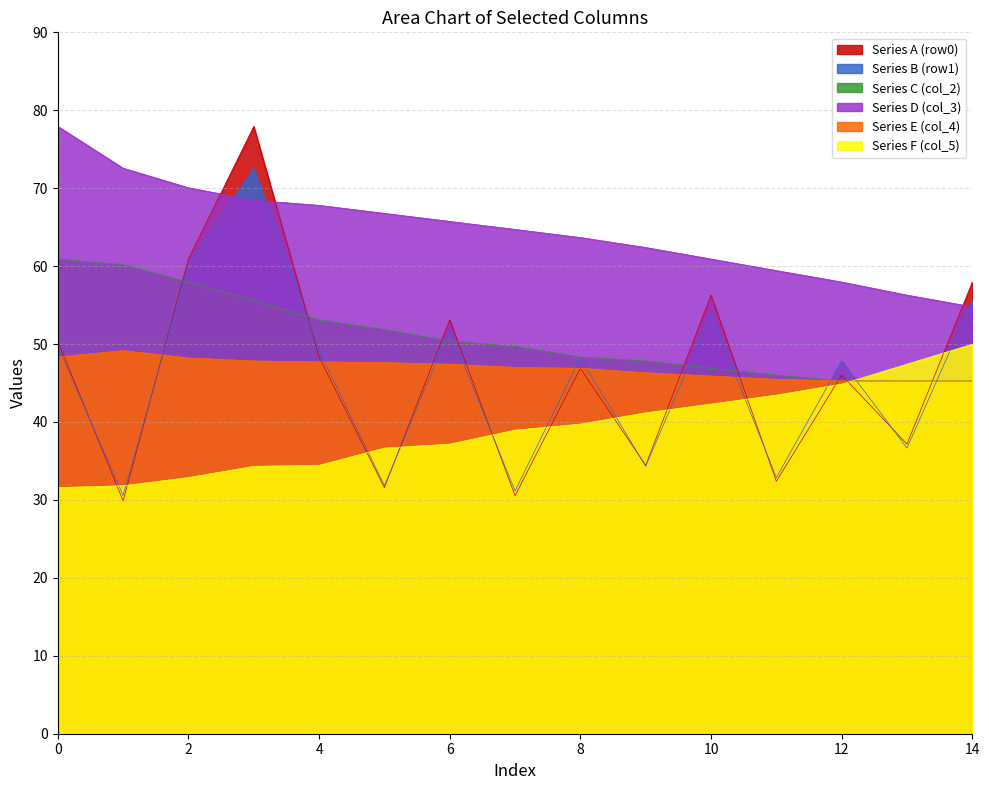

Which series has the widest spread of values?

Series A (row0)